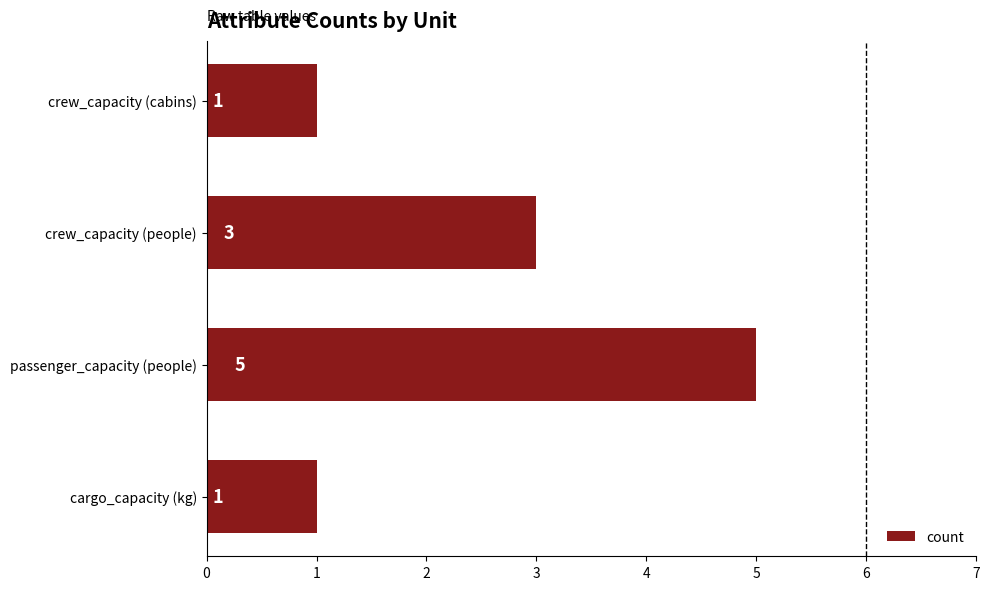

The value at passenger_capacity (people) is 5. True or false?

True